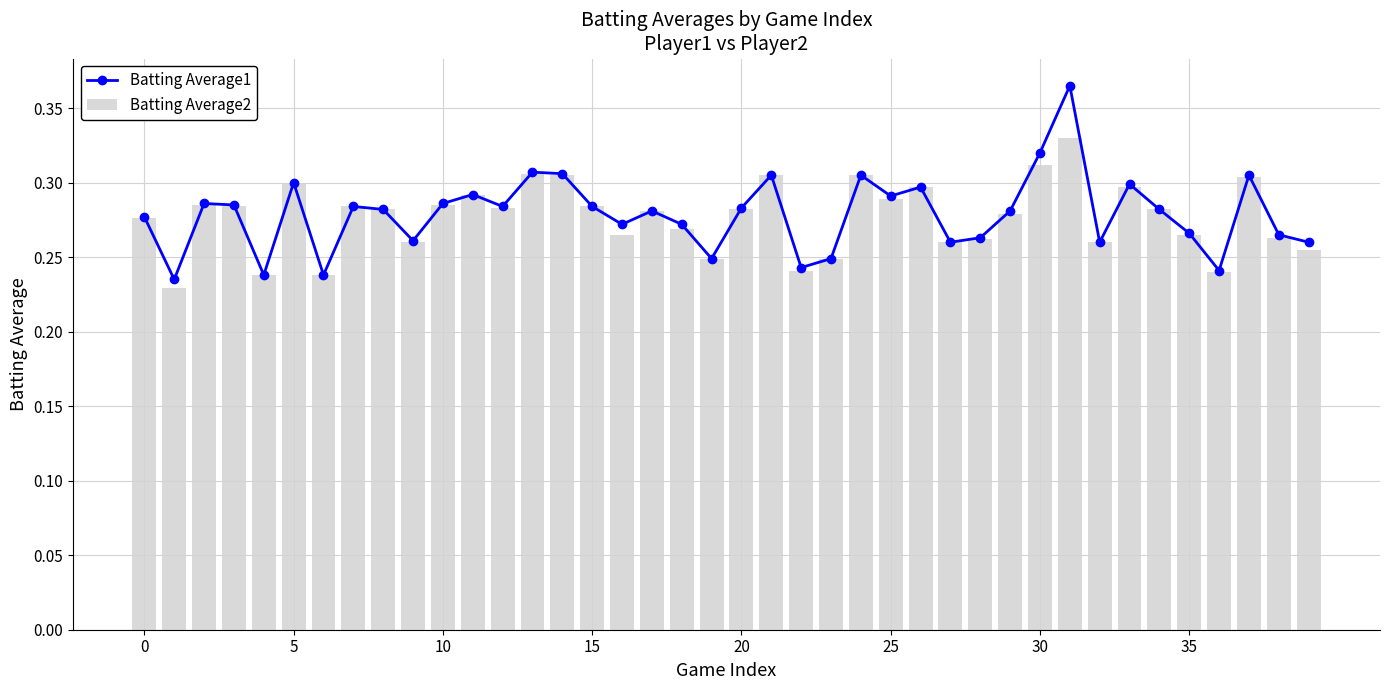

The value of Batting Average2 at 35 is 0.1. True or false?

False